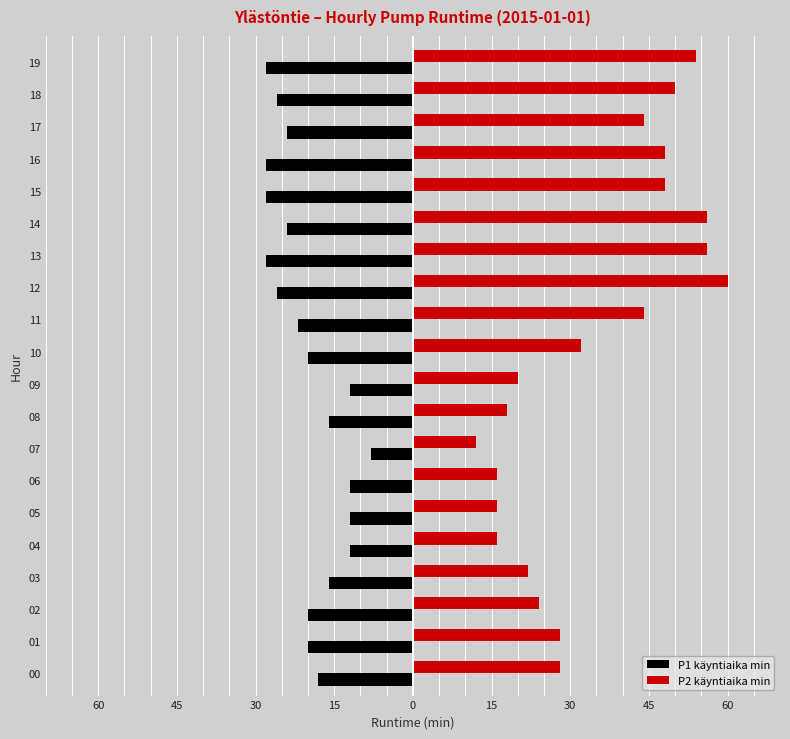

Reading right to left, extract all data points from this chart.

P1 käyntiaika min: -28	-26	-24	-28	-28	-24	-28	-26	-22	-20	-12	-16	-8	-12	-12	-12	-16	-20	-20	-18
P2 käyntiaika min: 54	50	44	48	48	56	56	60	44	32	20	18	12	16	16	16	22	24	28	28